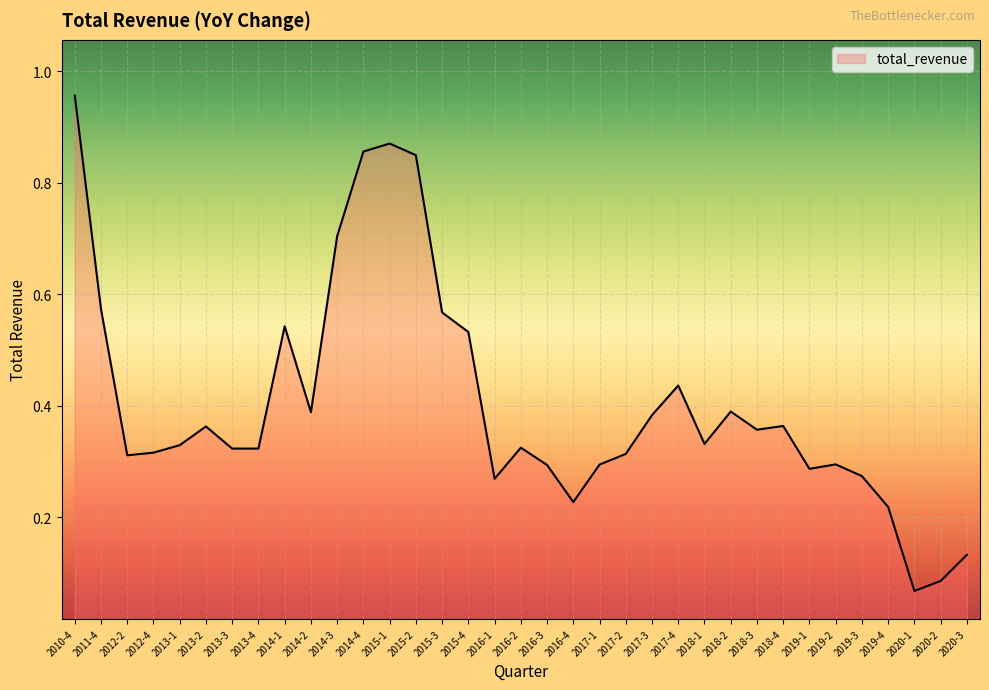

The chart shows a value of 0.4 at 2018-2. True or false?

True